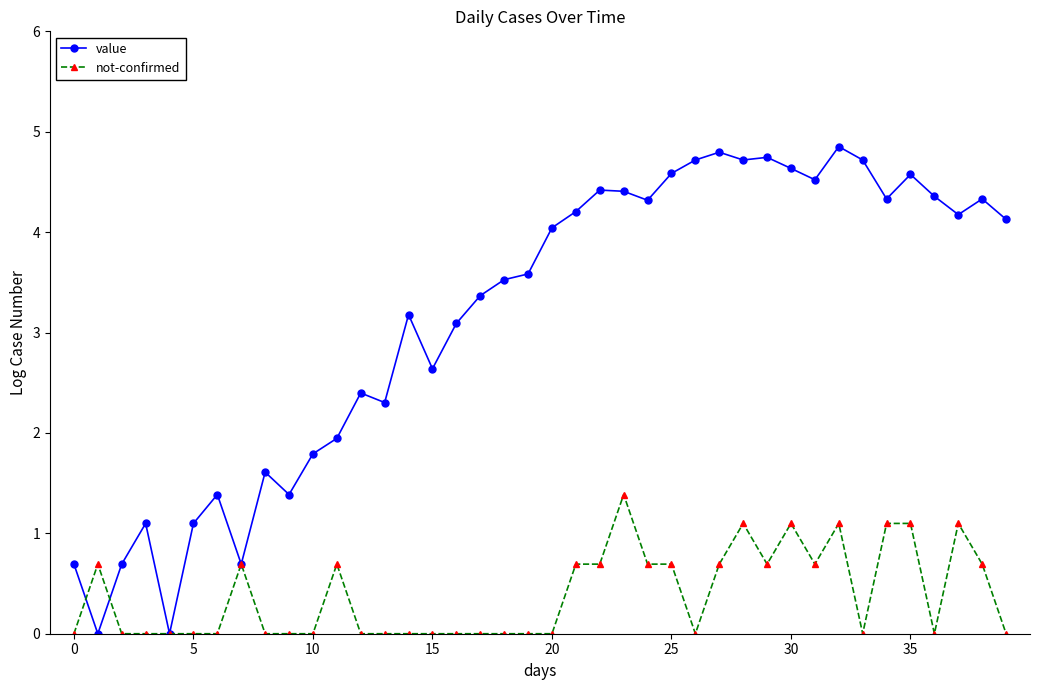

What is the average value of the not-confirmed series?

0.4